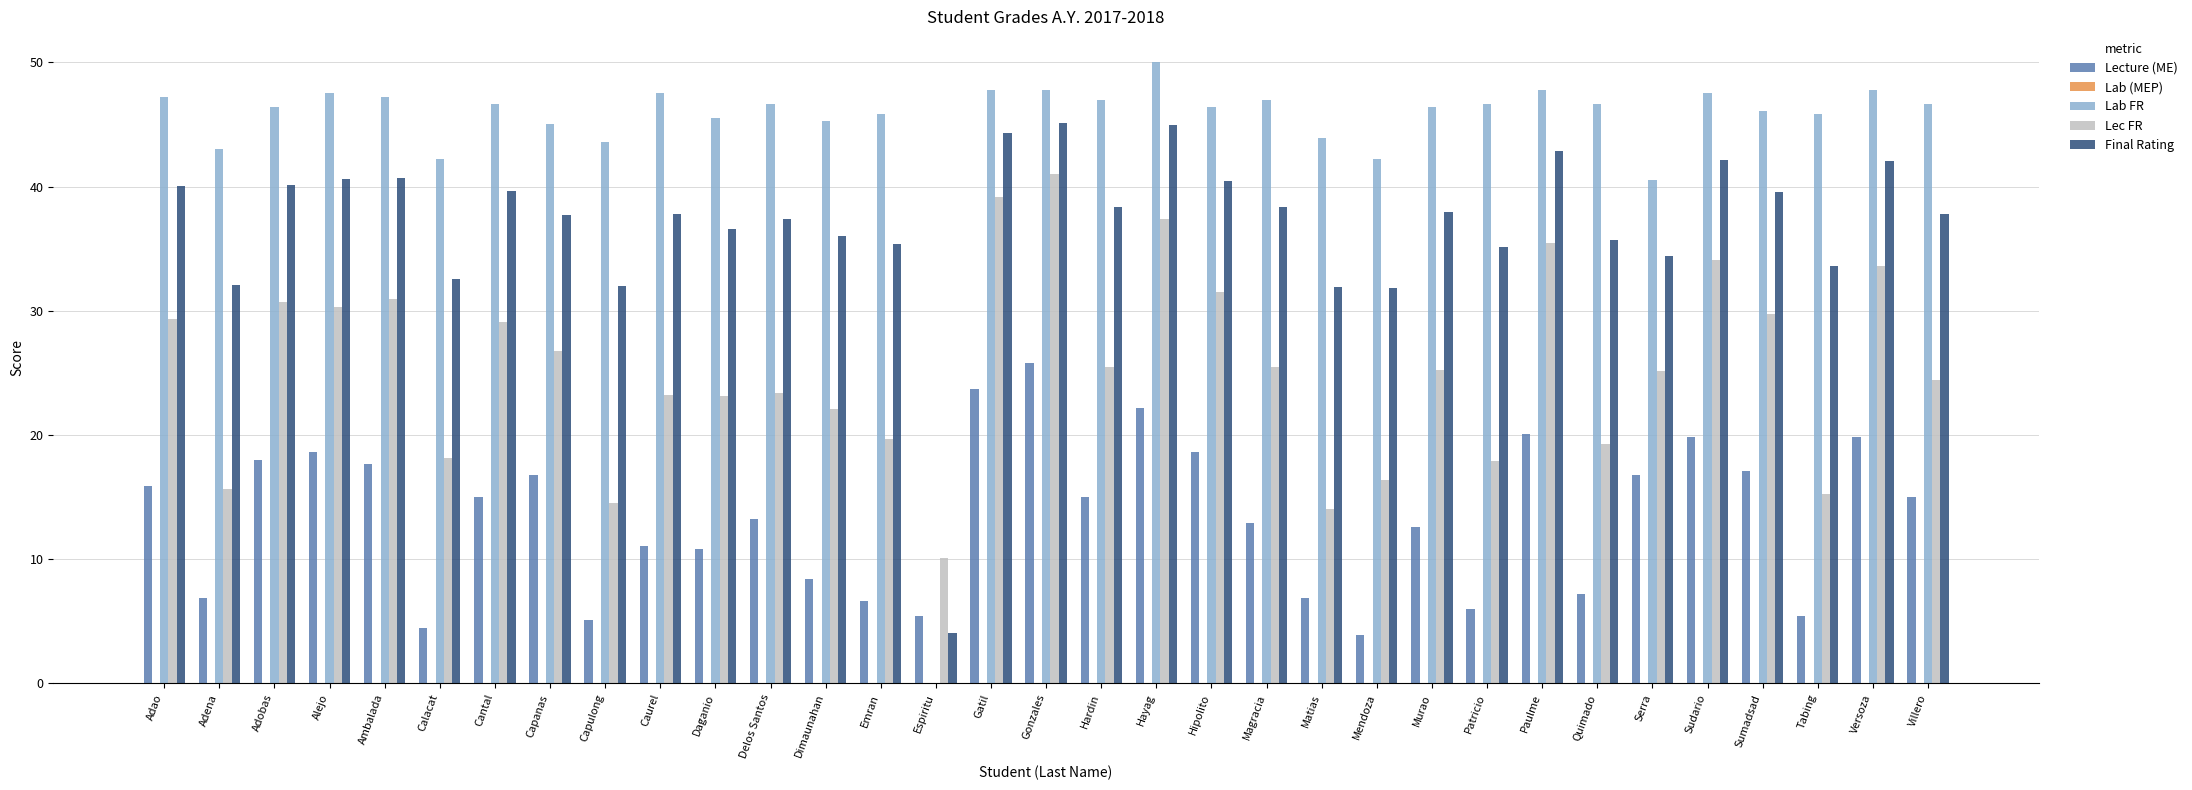

Are the bars grouped side by side (vs. stacked)?

Yes